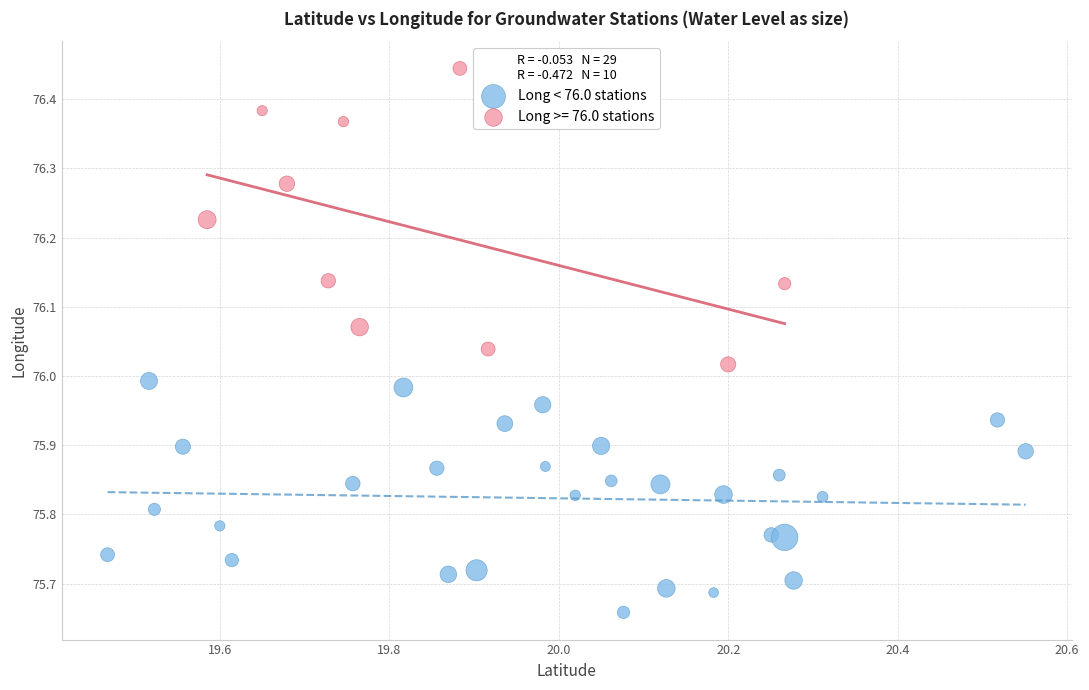

Which series reaches the minimum Y coordinate?

Long < 76.0 stations